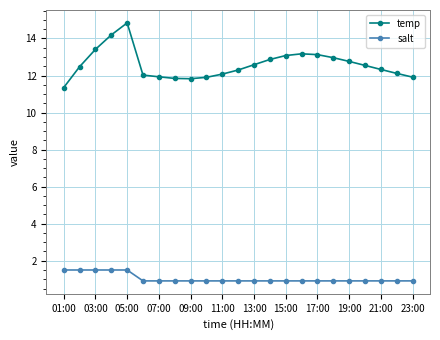

In temp, how many points are higher than both neighbors (excluding endpoints)?

2